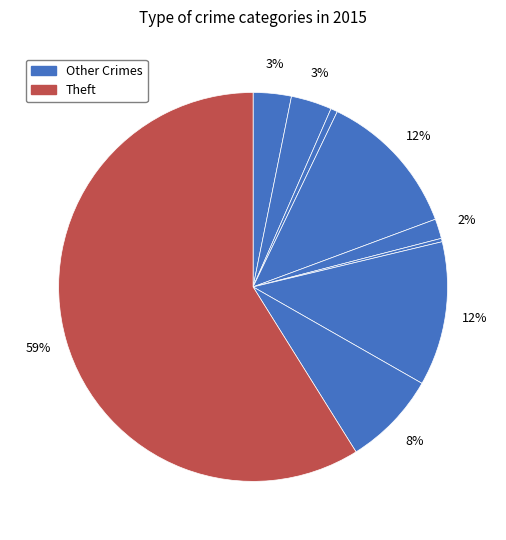

Is there a majority slice in this chart?

Yes